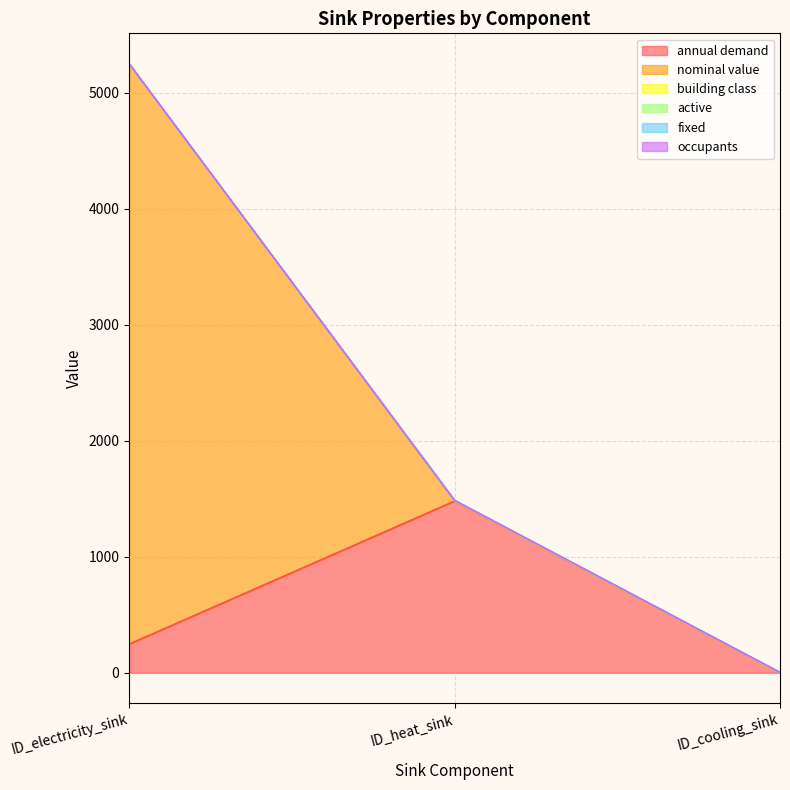

What is the sum of the building class values at ID_cooling_sink and ID_heat_sink?

3.0